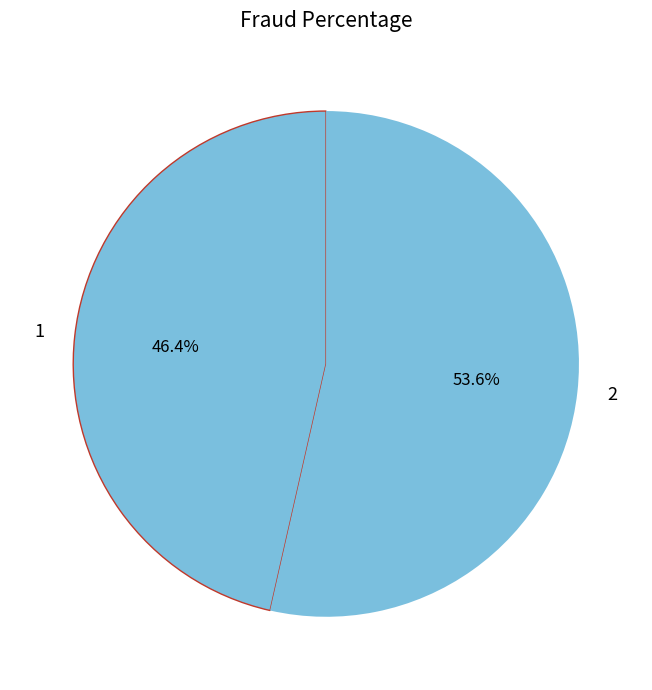

Which category has the biggest portion of the pie?

2